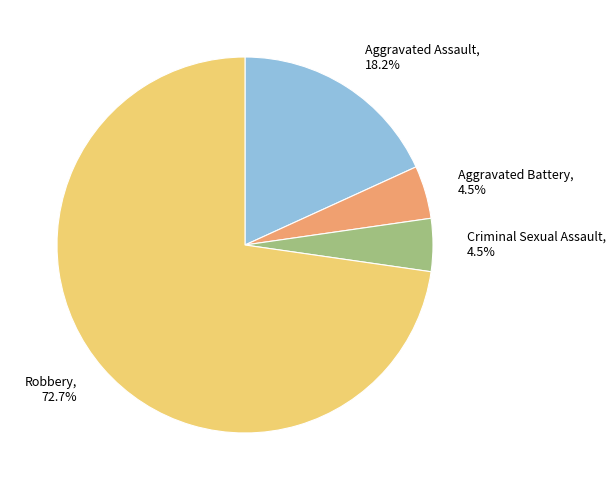

To the nearest percent, what percentage of the pie is Robbery?

73%